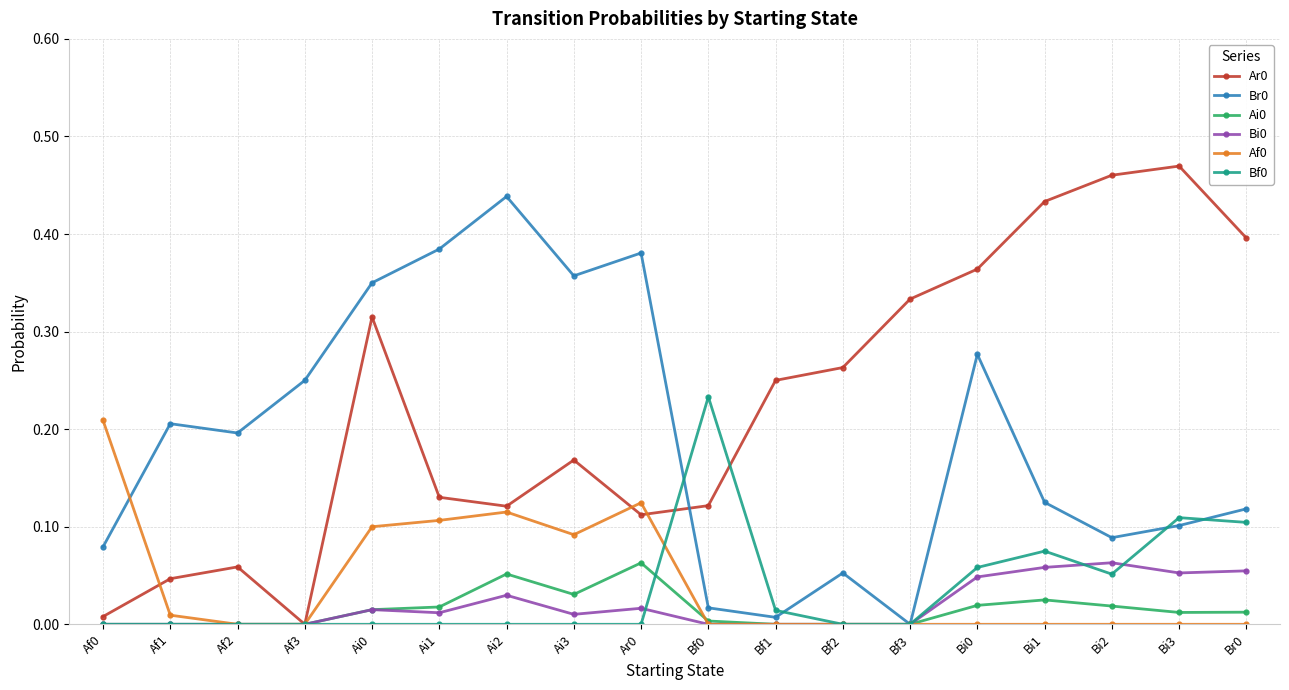

Which category has the highest value in the Br0 series?

Ai2